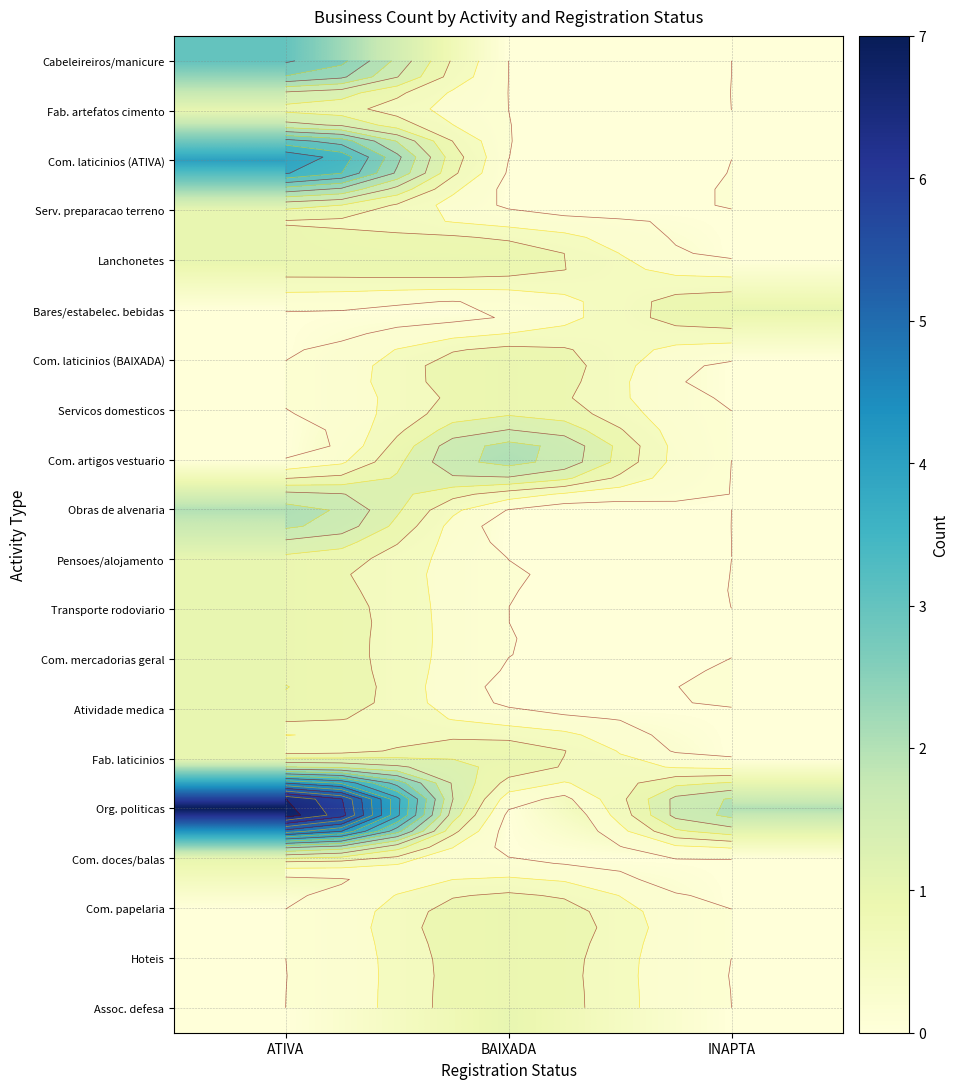

What value does the Fab. artefatos cimento series have at ATIVA?

1